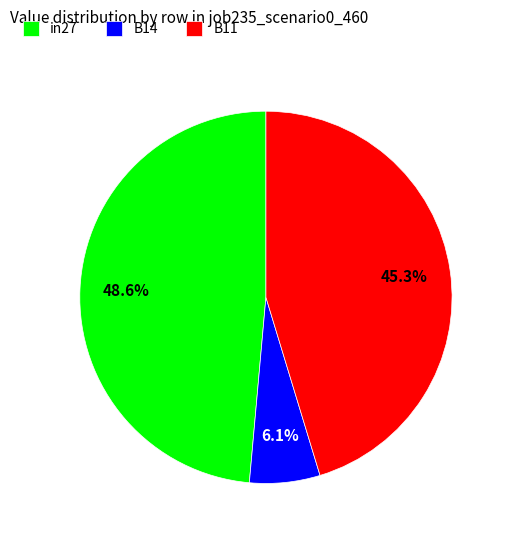

Count the number of slices in the pie.

3